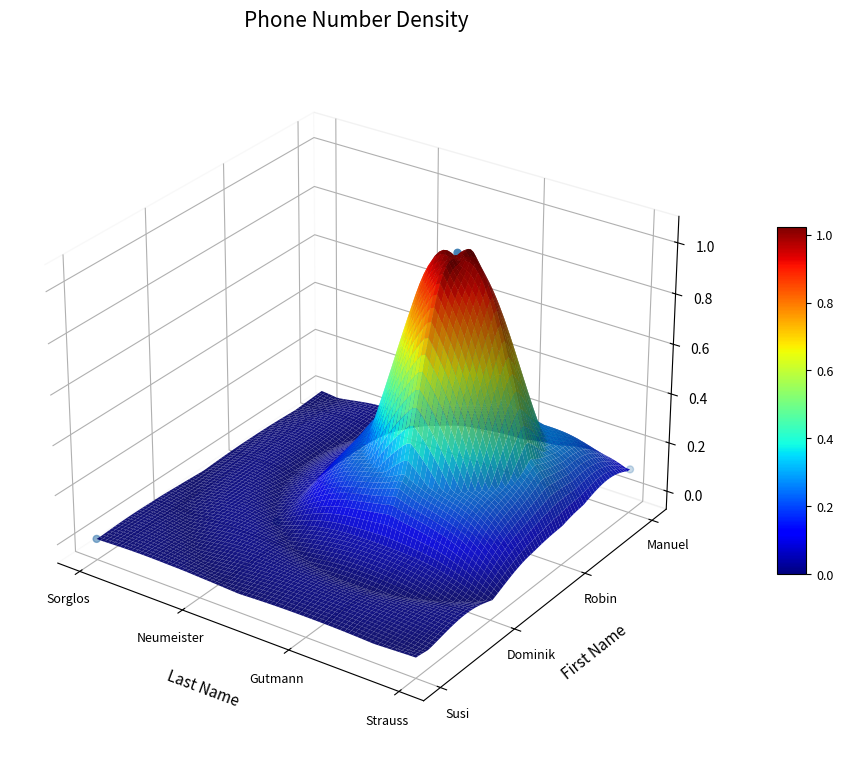

Rank the categories by value from highest to lowest.

Gutmann, Strauss, Neumeister, Sorglos